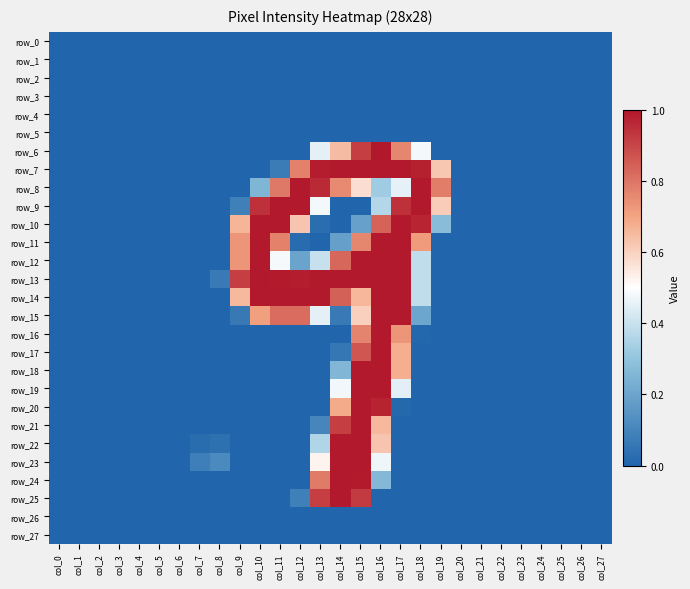

How many data points in row_20 are above 0?

4